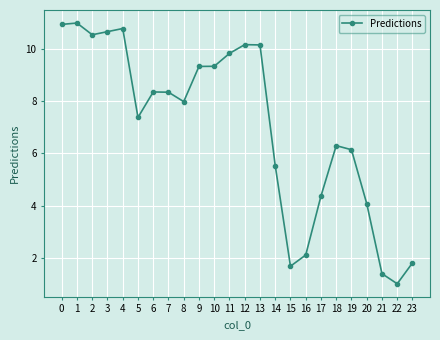

What is the value of the 17th point from the left?

2.1